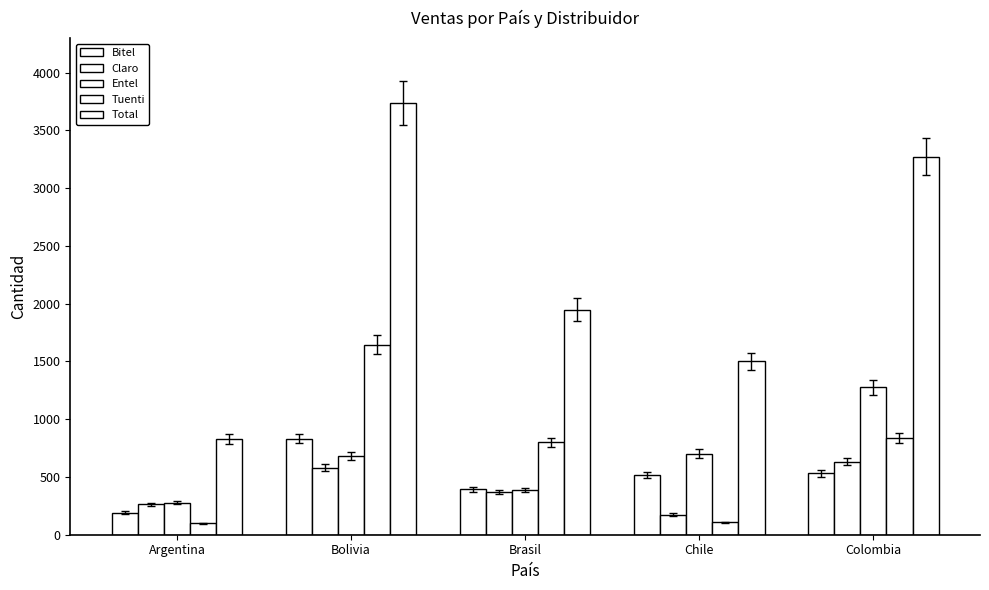

How many values in the Total series are below 1948?

2